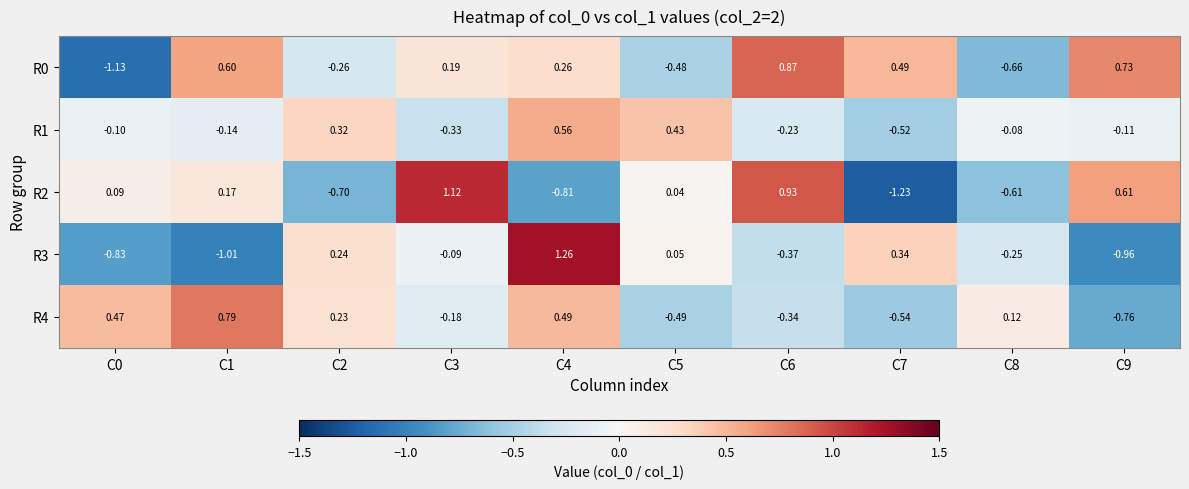

How many categories are shown in the chart?

10